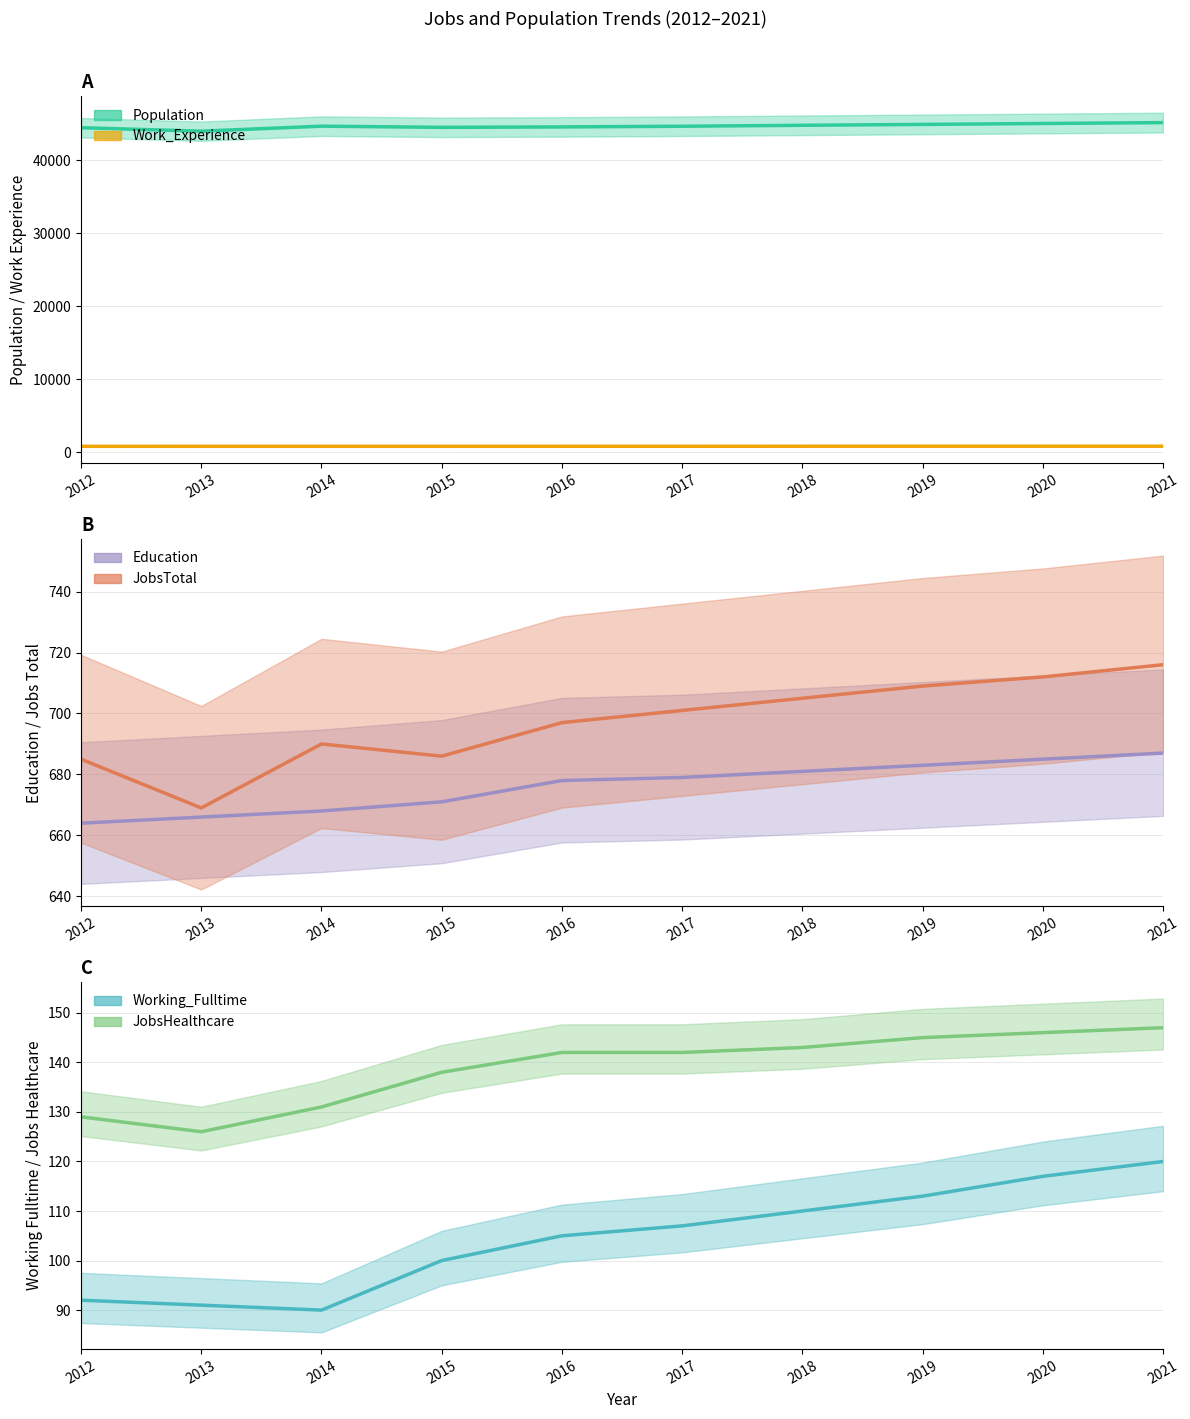

What is the difference between the second highest and minimum values in the JobsTotal series?

43